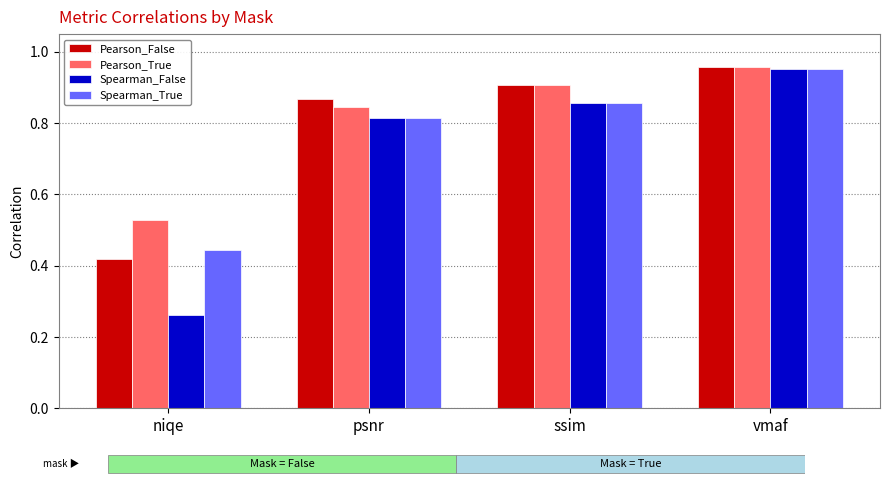

What is the label of the 2nd bar from the left?

psnr